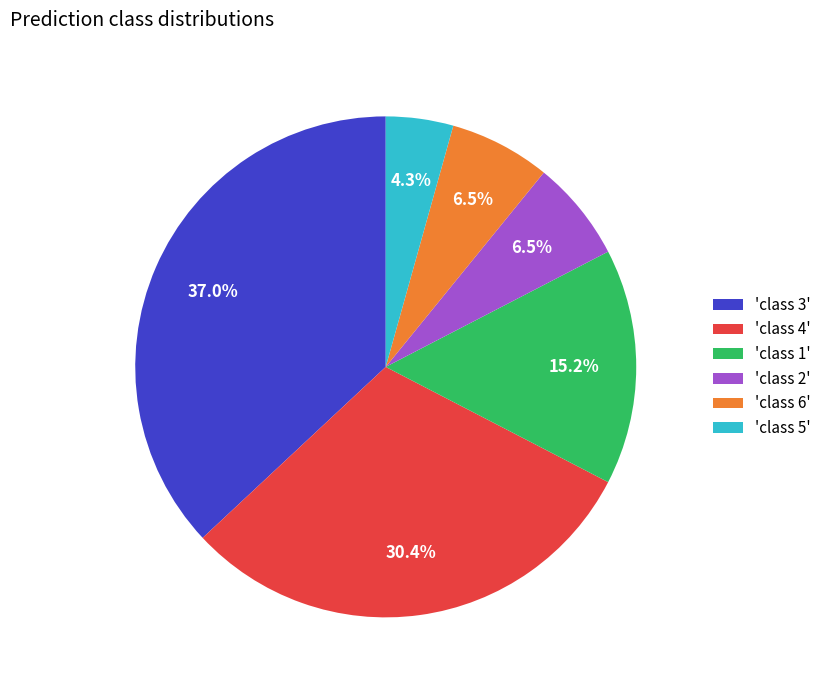

Between 'class 4' and 'class 5', which is larger?

'class 4'